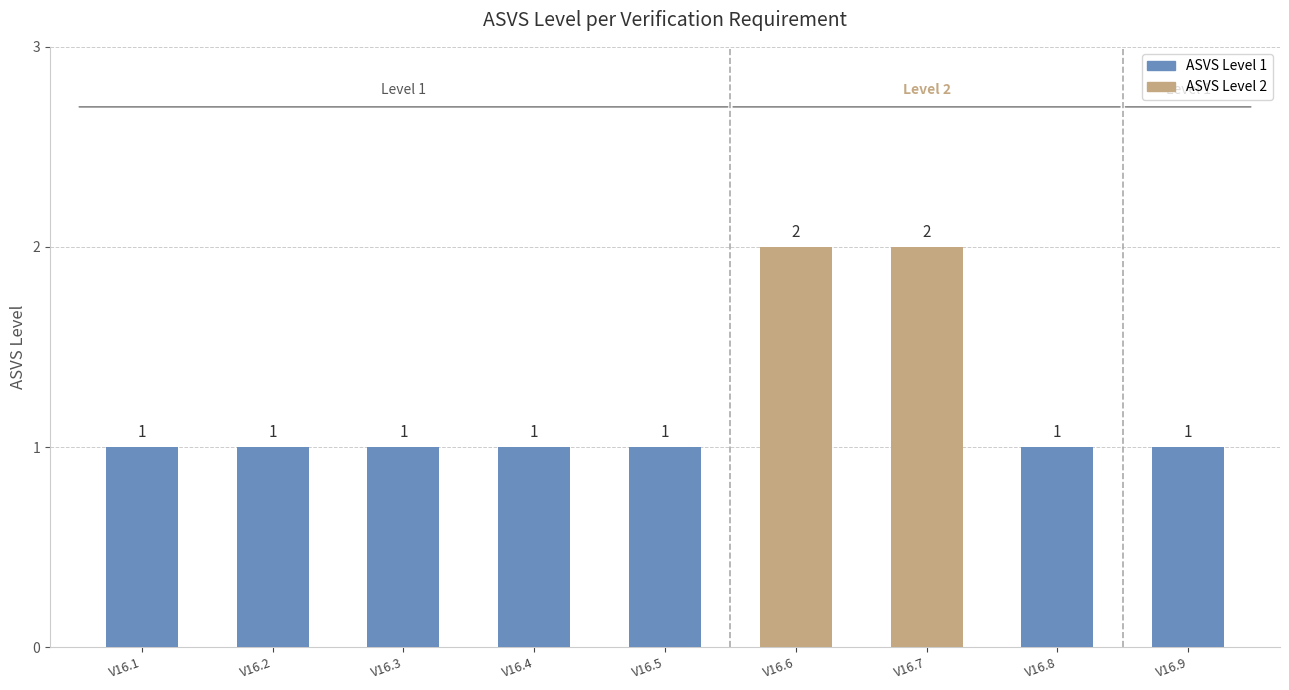

What is the change in value from V16.5 to V16.7?

+1